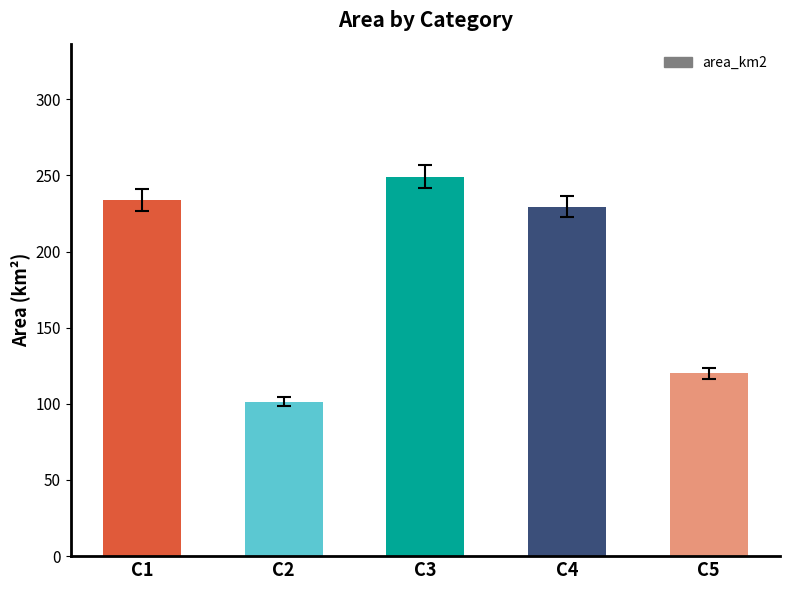

Where does the data first go above 229?

C1